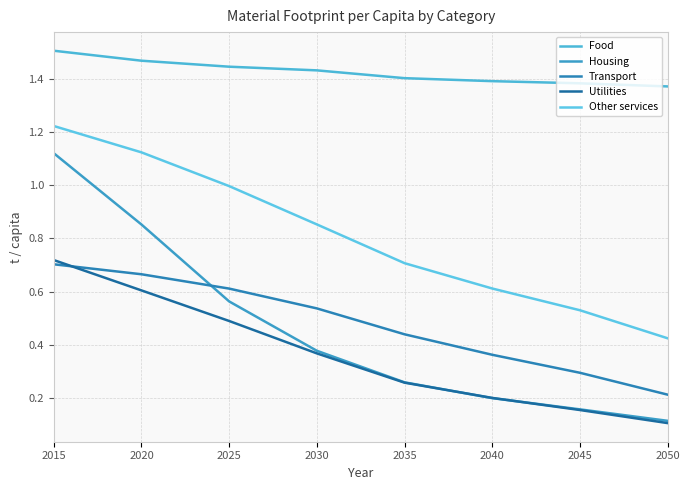

Which category has the lowest value in the Transport series?

2050